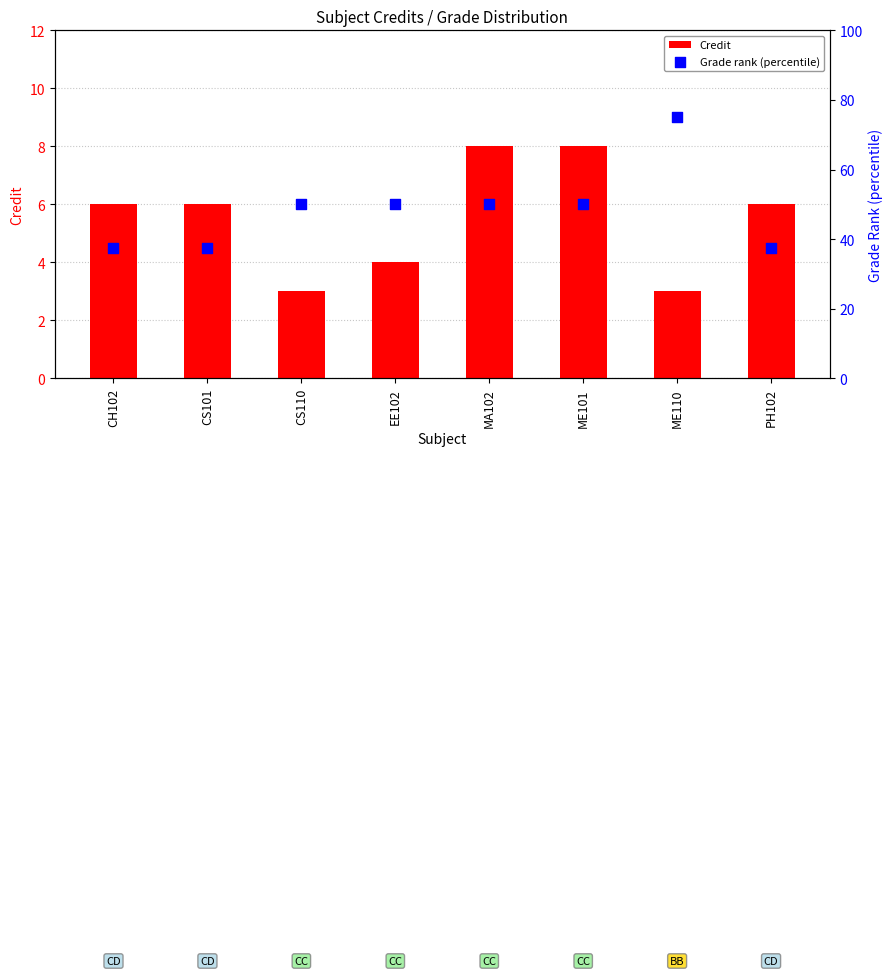

Is the value of Grade rank (percentile) at PH102 greater than the value of Credit at ME101?

Yes